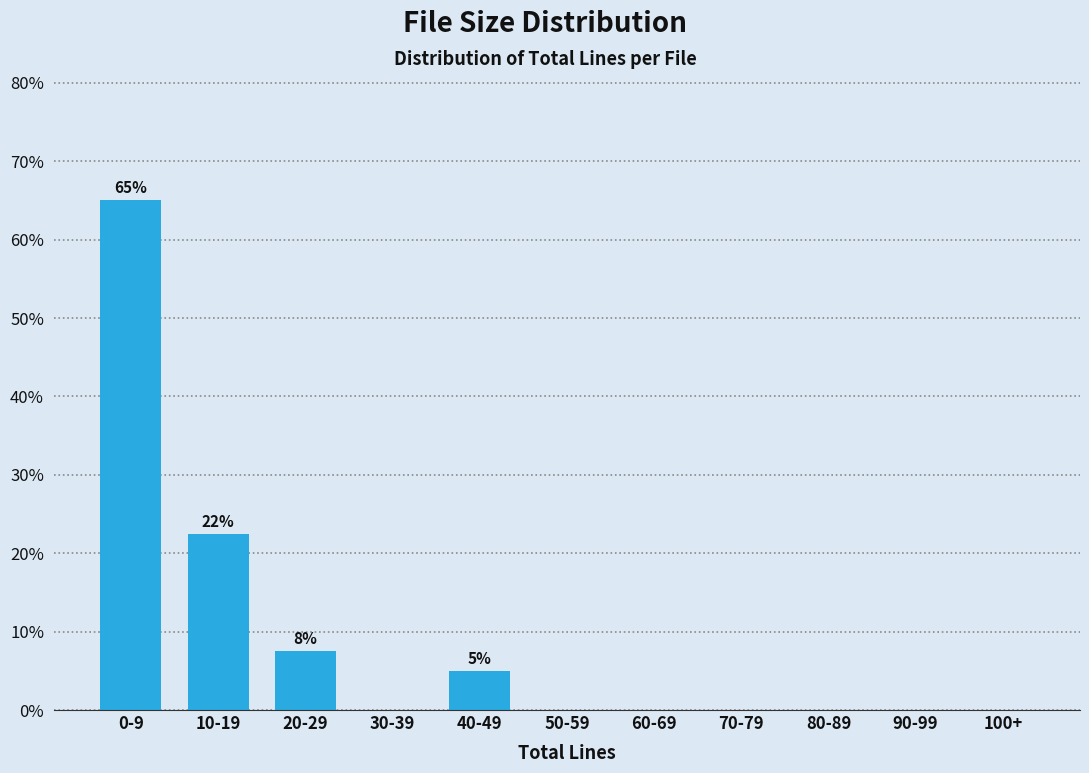

What is the greatest value displayed?

65.0